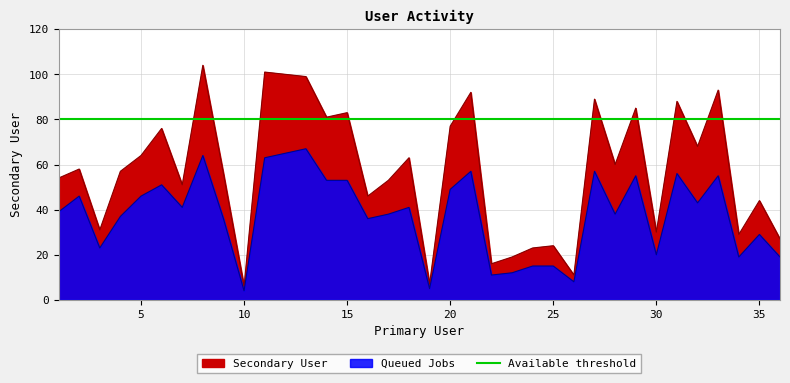

What is the ratio of the value at 9 to the value at 31?

0.6